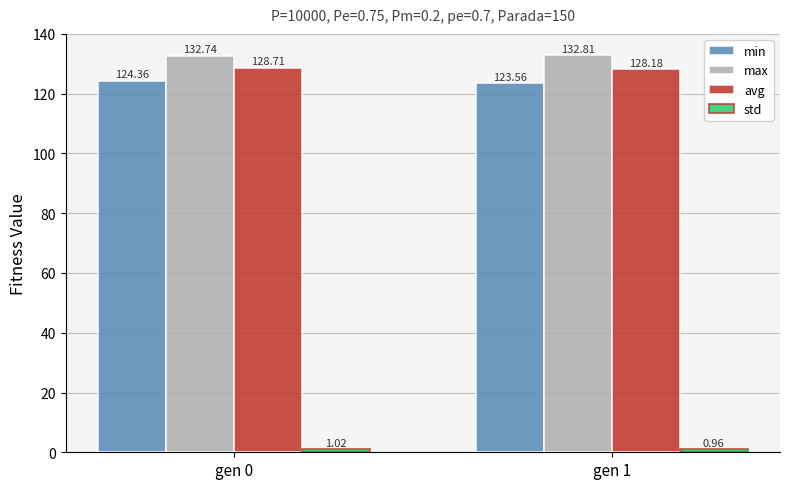

What is the total value across all series at gen 0?

386.8